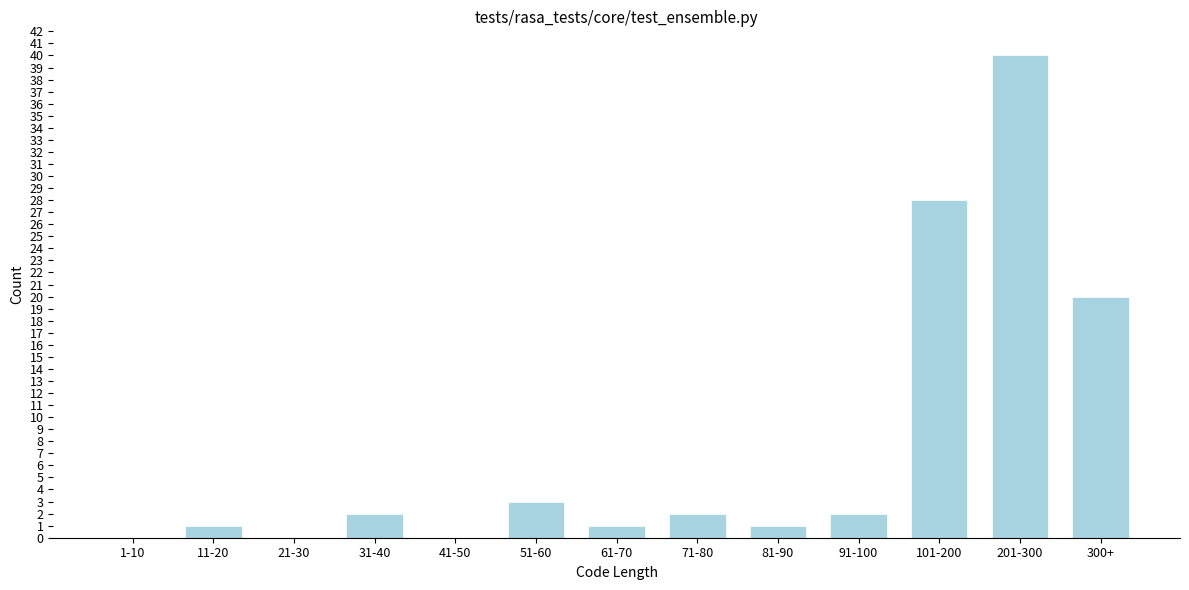

Reading left to right, extract all data points from this chart.

1-10=0	11-20=1	21-30=0	31-40=2	41-50=0	51-60=3	61-70=1	71-80=2	81-90=1	91-100=2	101-200=28	201-300=40	300+=20